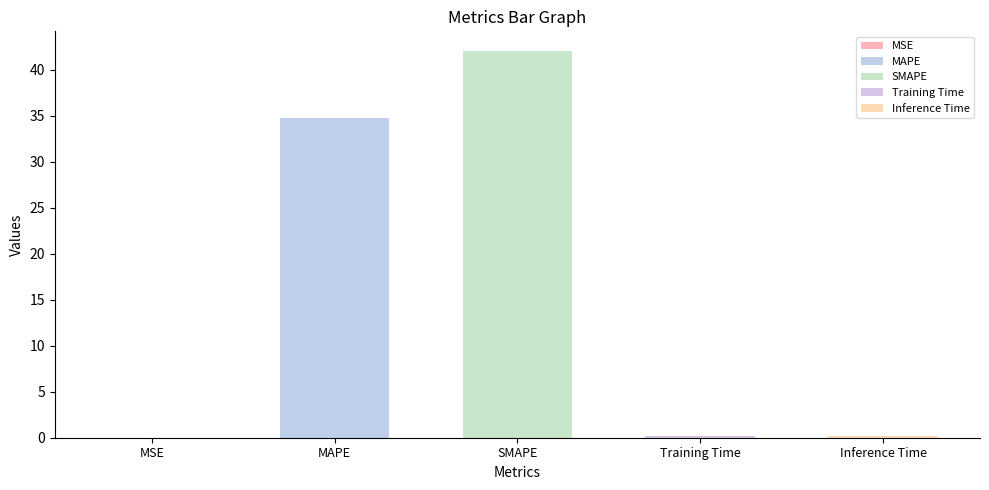

What is the difference between the maximum and minimum values?

42.0